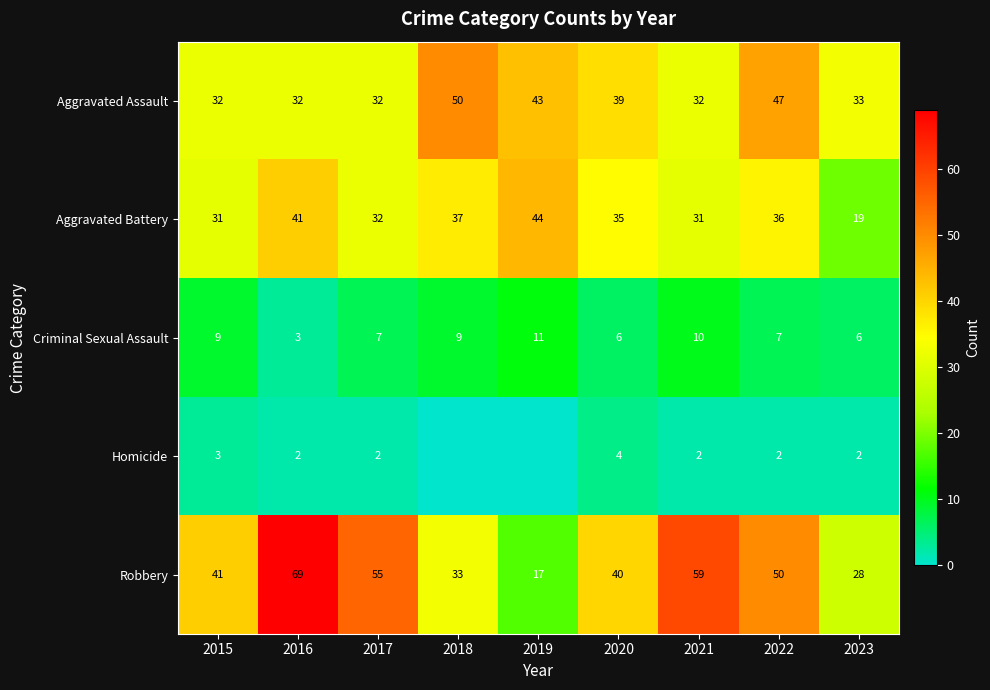

How many values in the Robbery series are below 41?

4